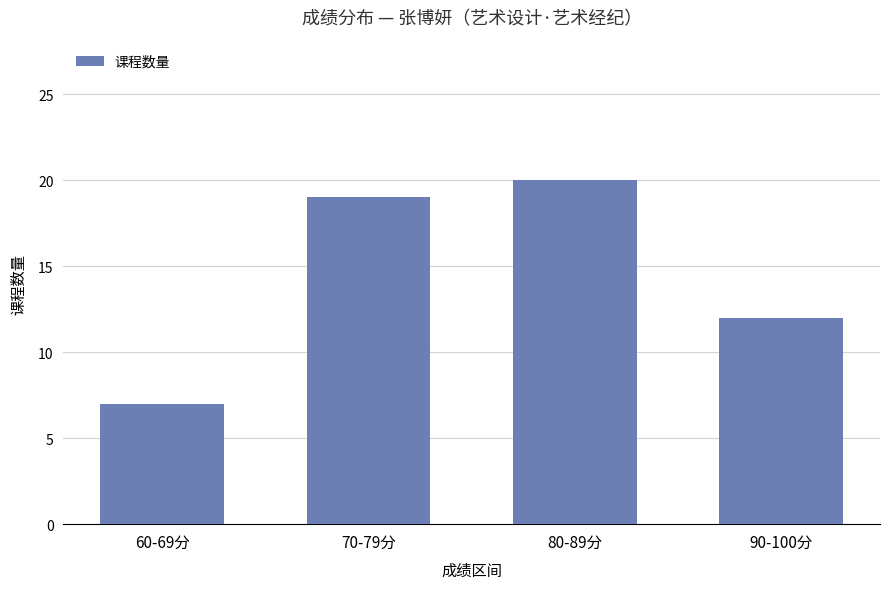

What is the change in value from 60-69分 to 70-79分?

+12